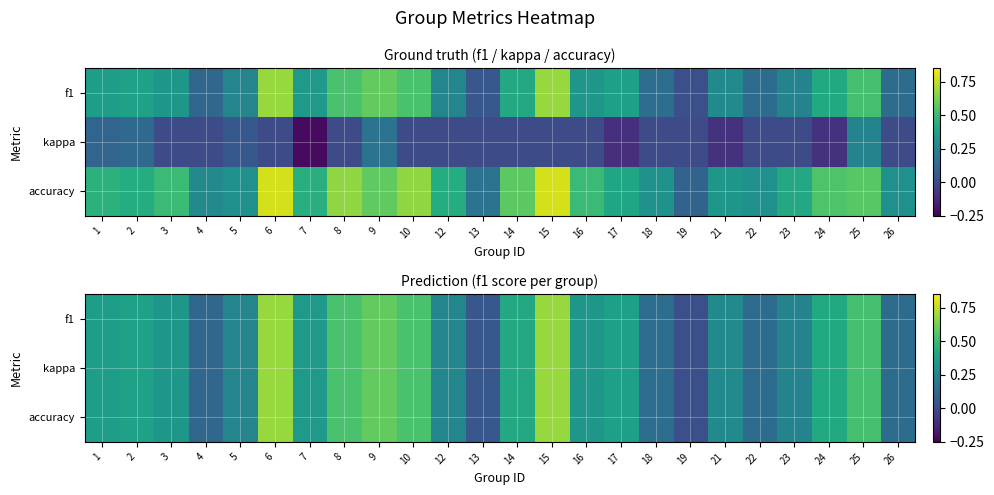

What is the difference between the maximum and minimum values in the kappa series?

0.7